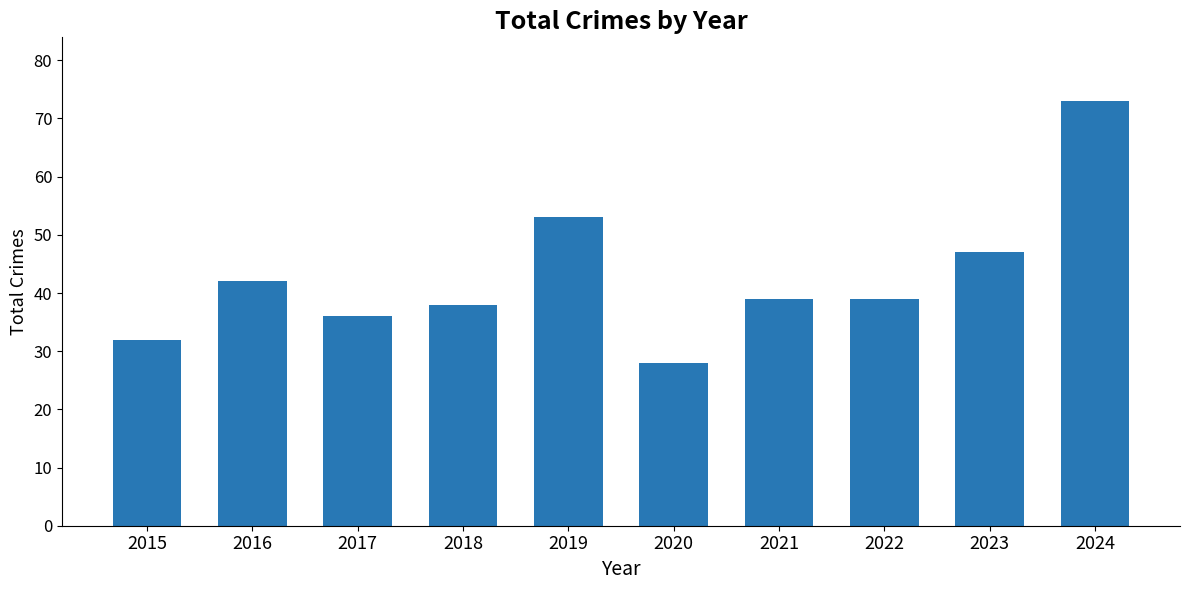

What is the value of the 1st bar from the left?

32